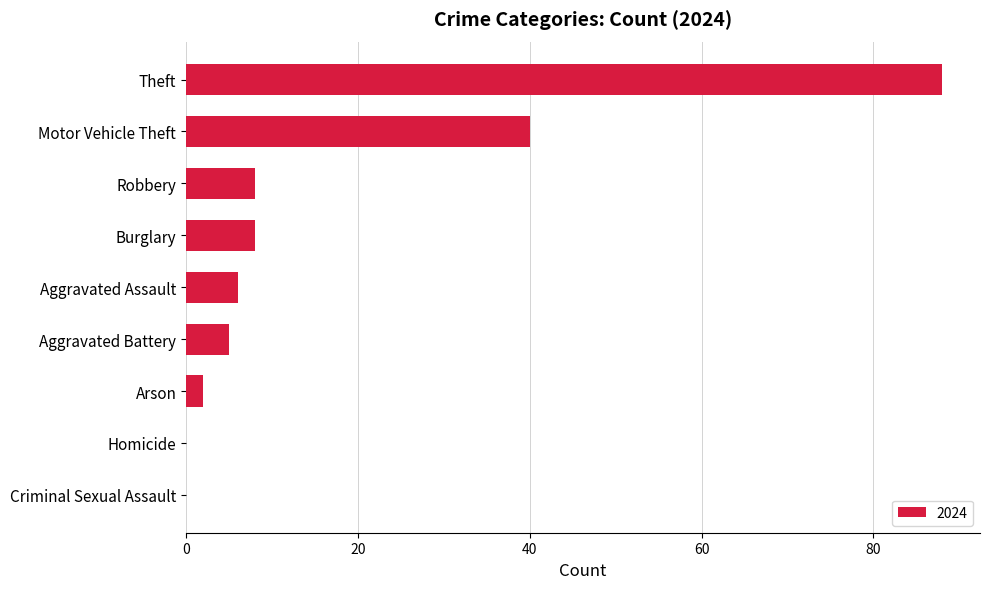

What is the change in value from Robbery to Criminal Sexual Assault?

-8